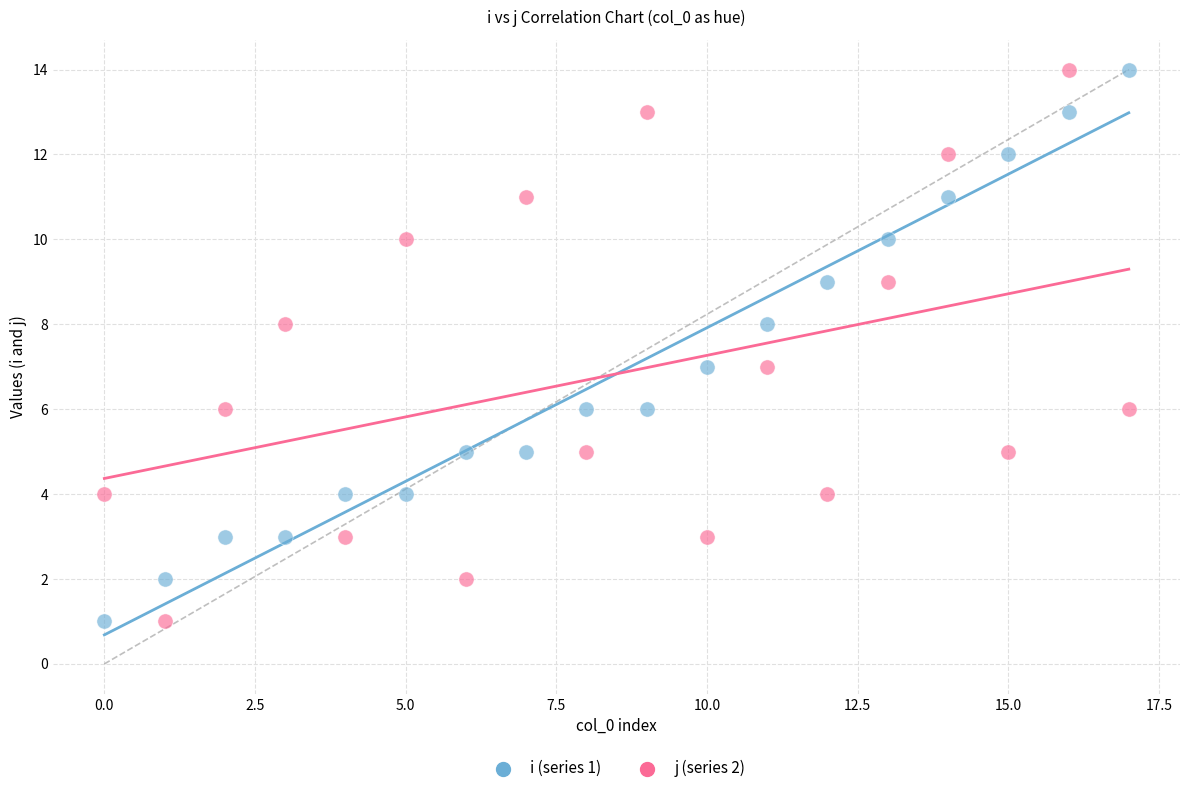

Across all data points, what is the range of Y values (max minus min)?

13